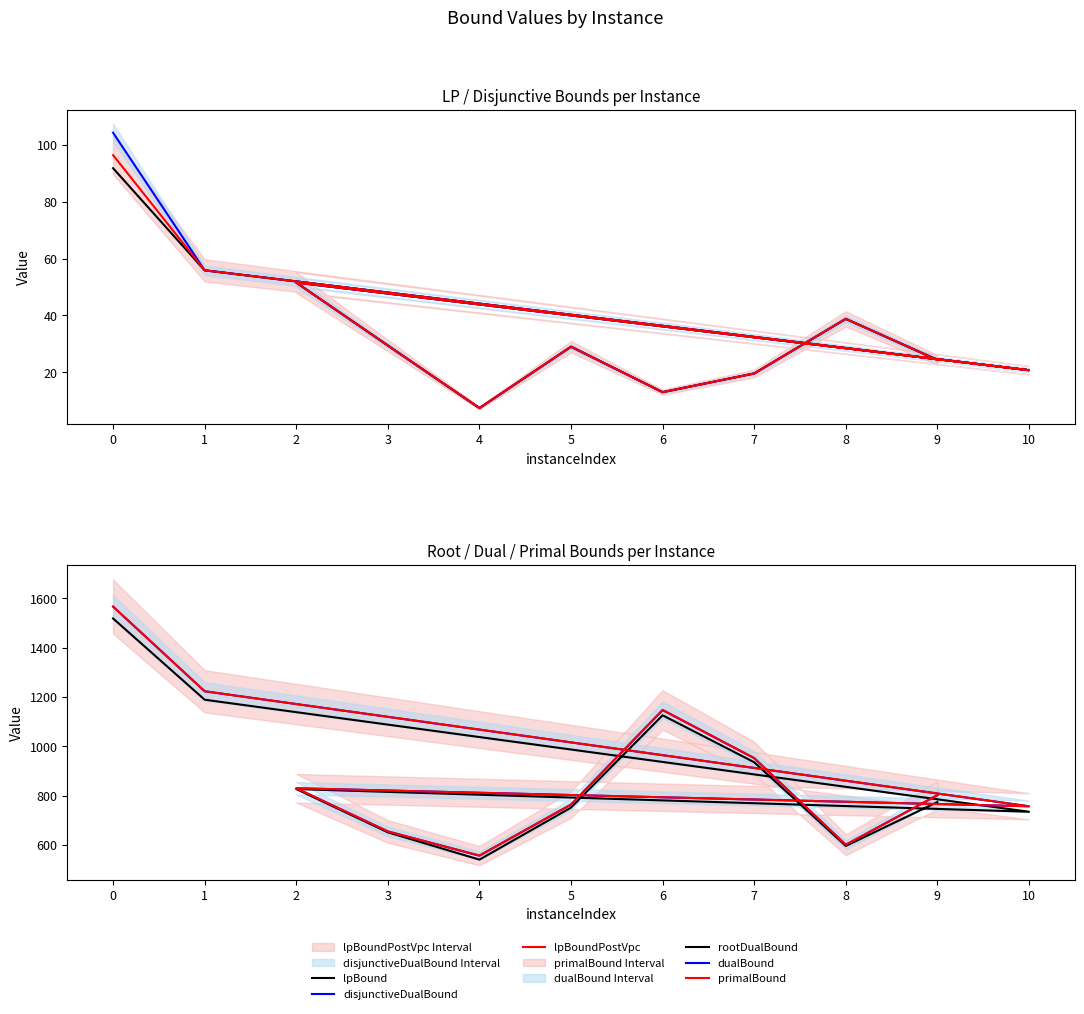

At how many categories does at least one series exceed 1315?

1